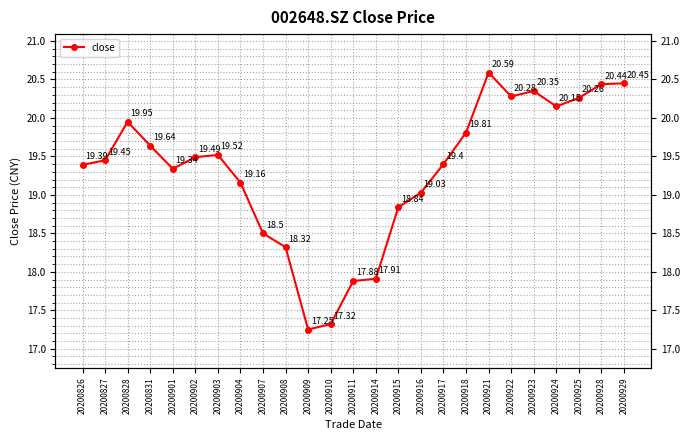

Is it true that the value at 20200928 is 20.4?

True